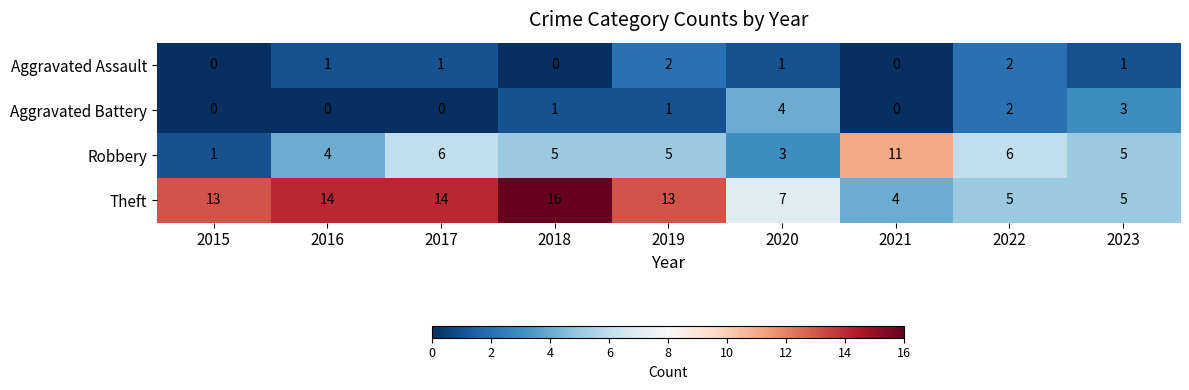

What is the sum of all Theft values?

91